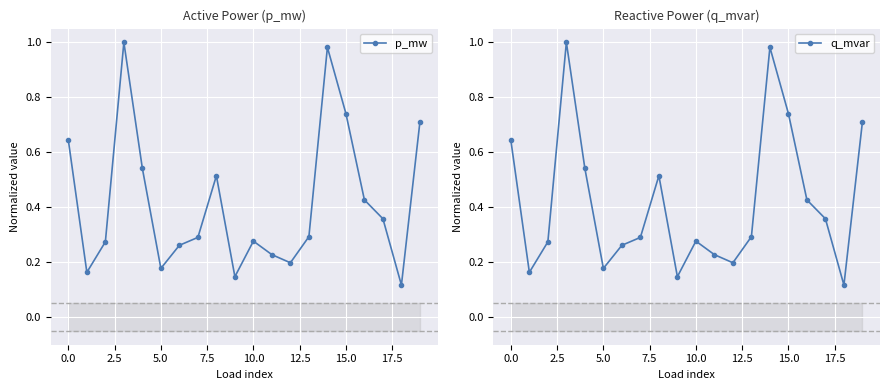

How many interior local peaks does the p_mw series have?

4